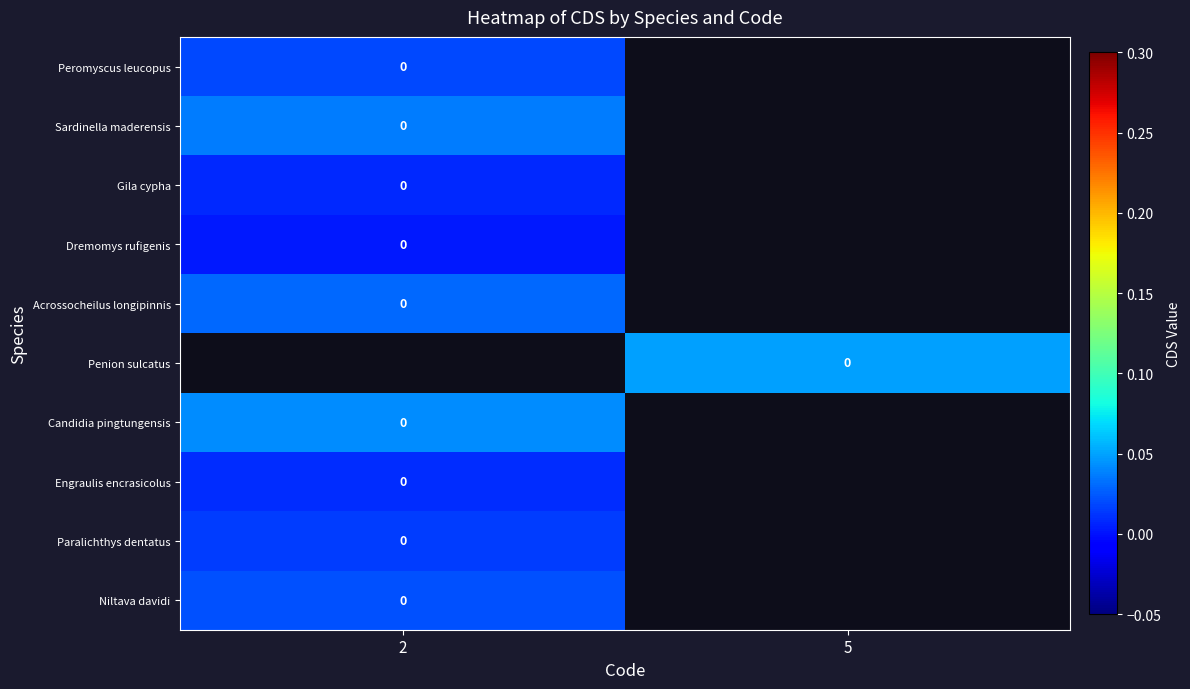

How many series are shown in this chart?

10